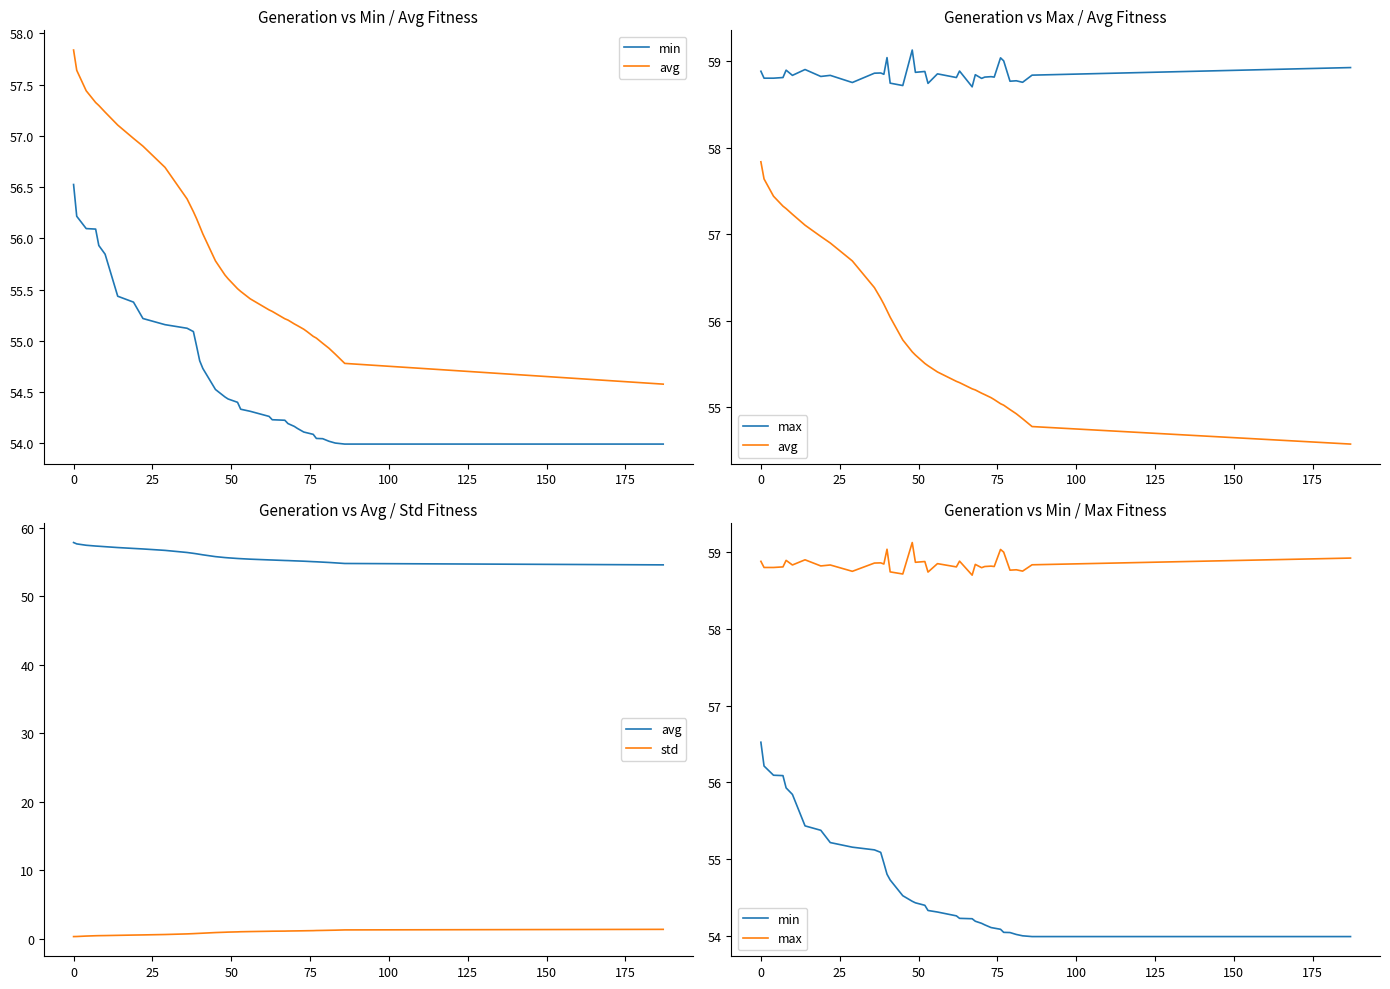

List the series in order of their peak value, highest first.

max, avg, min, std